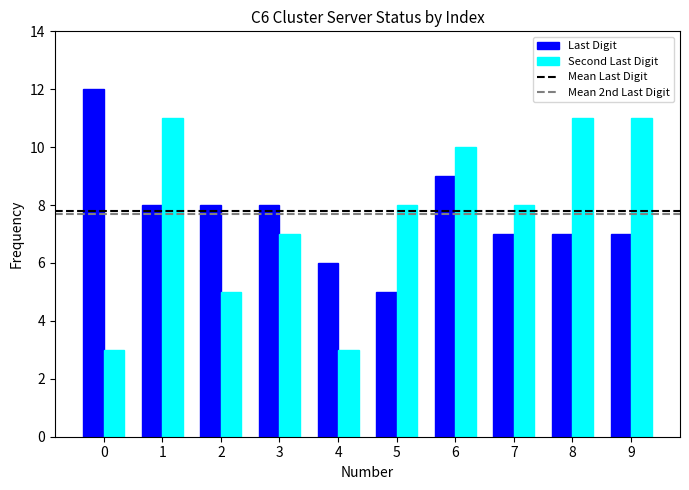

What is the sum of the Second Last Digit values at 0 and 8?

14